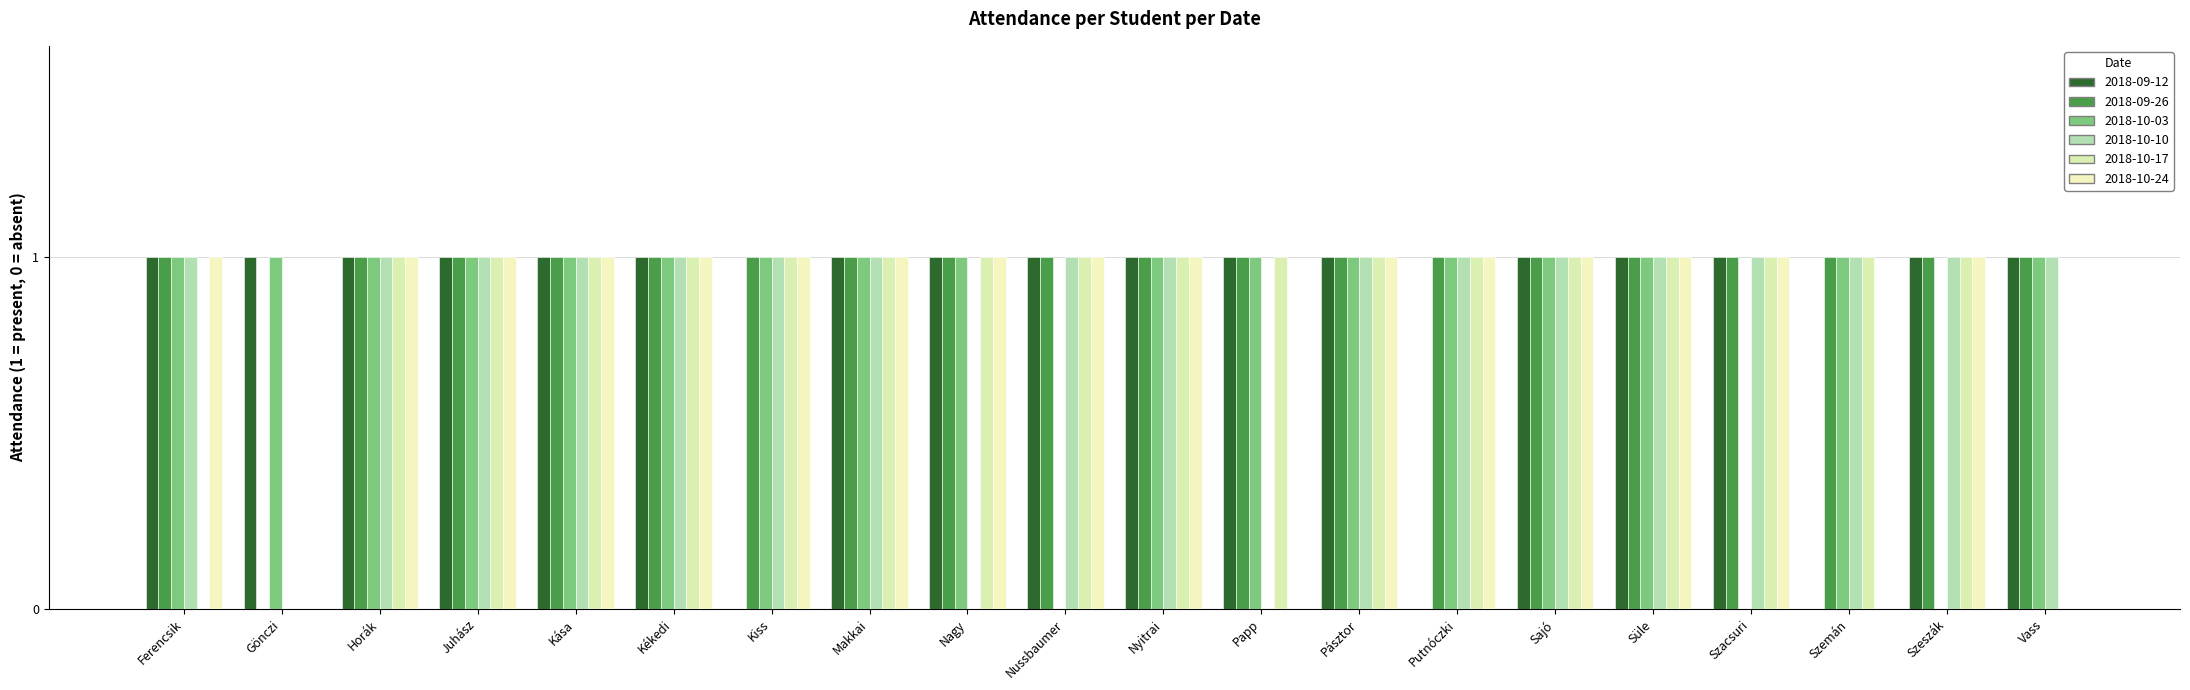

What is the label of the 12th bar from the right?

Nagy